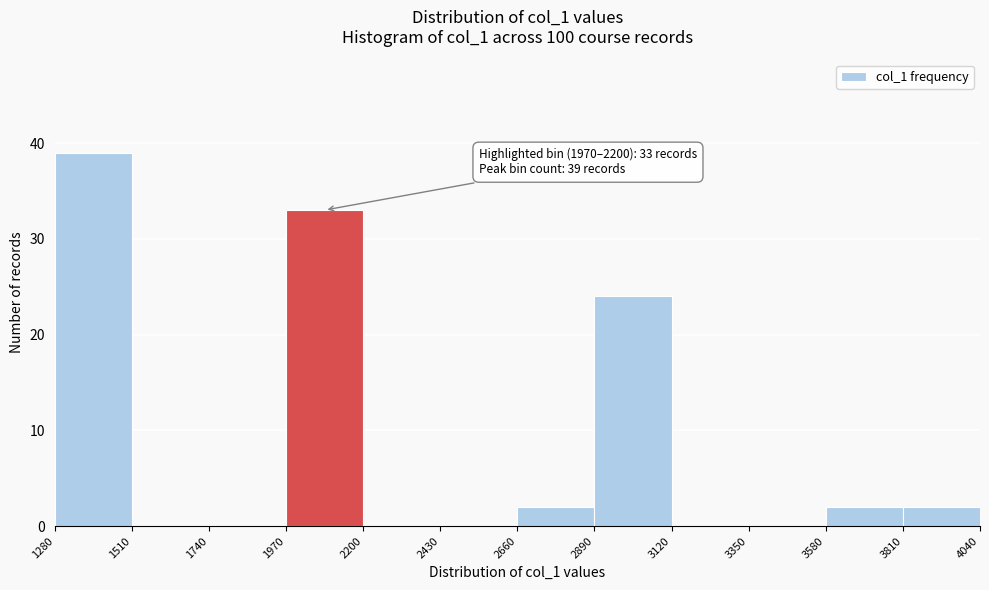

Which range on the x-axis has the tallest bar?

1280 to 1510